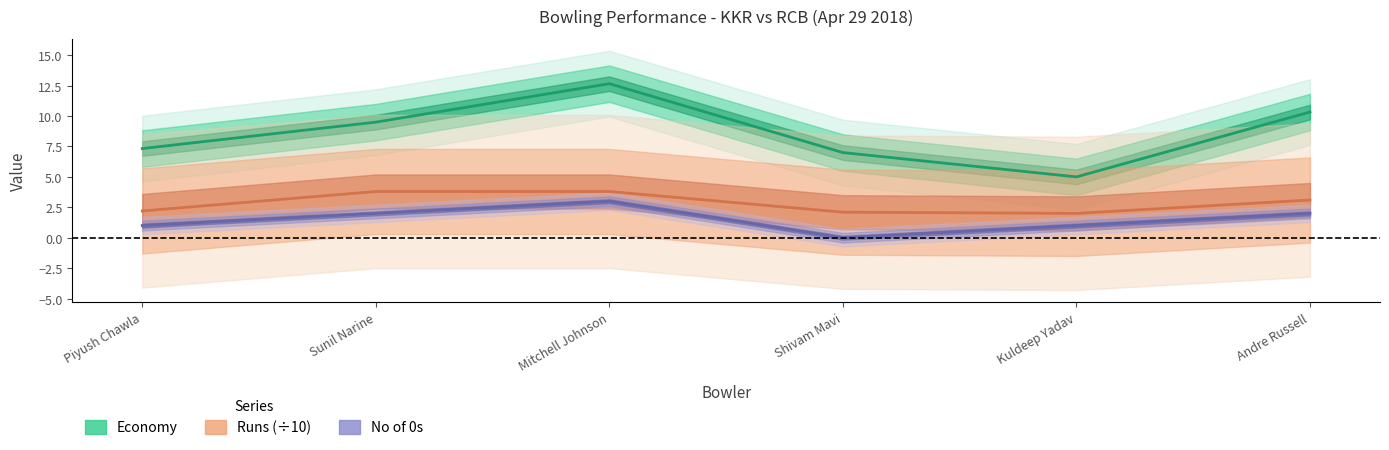

What is the difference between the second highest and second lowest values in the No of 0s series?

1.0